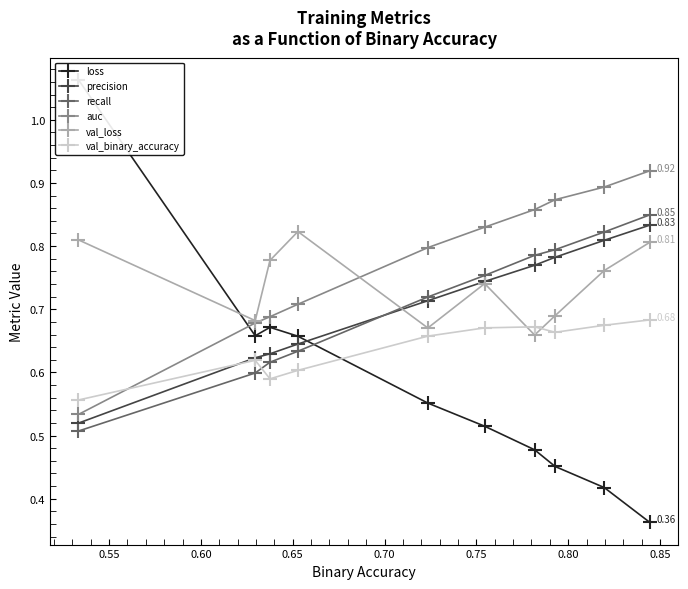

List the series in order of their peak value, lowest first.

val_binary_accuracy, val_loss, precision, recall, auc, loss